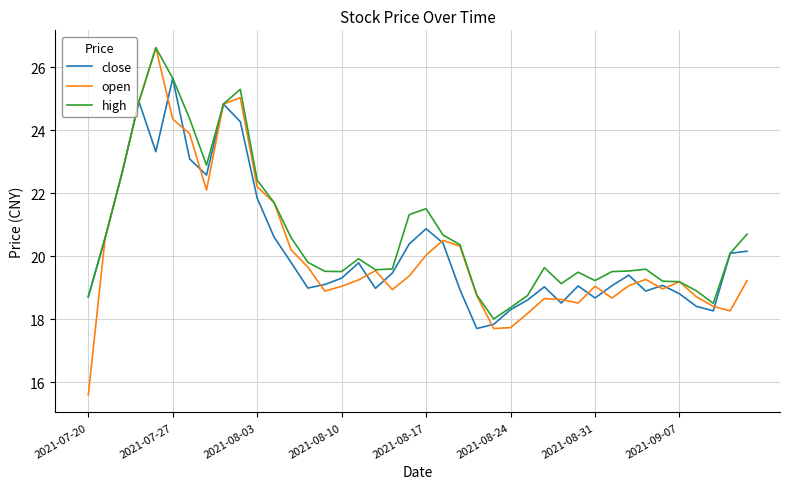

Which series has the largest total across all categories?

high